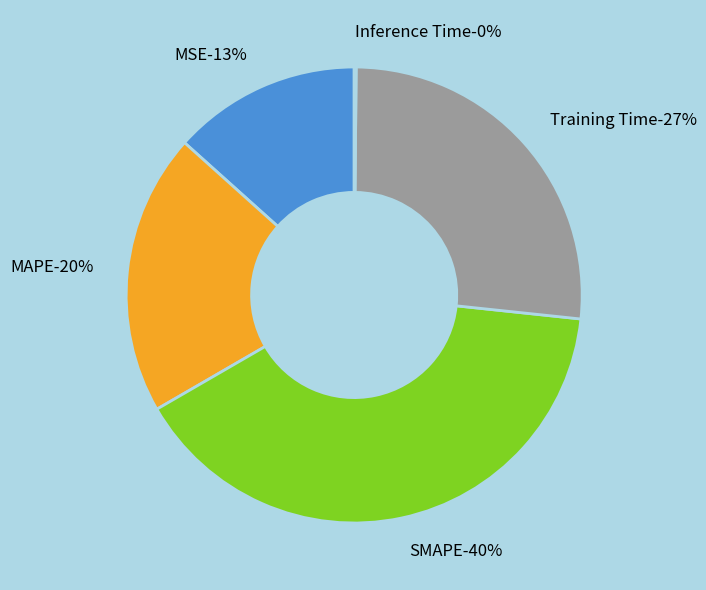

The MSE slice represents 13% of the pie. True or false?

True